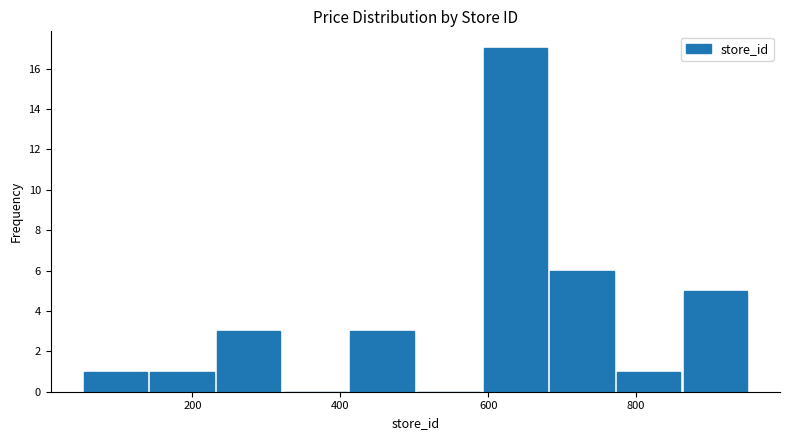

How tall is the bar that spans 860 to 960 on the x-axis? Neither the bar edges nor the heights are printed on the chart, so give them approximately, as read against the axes.

5